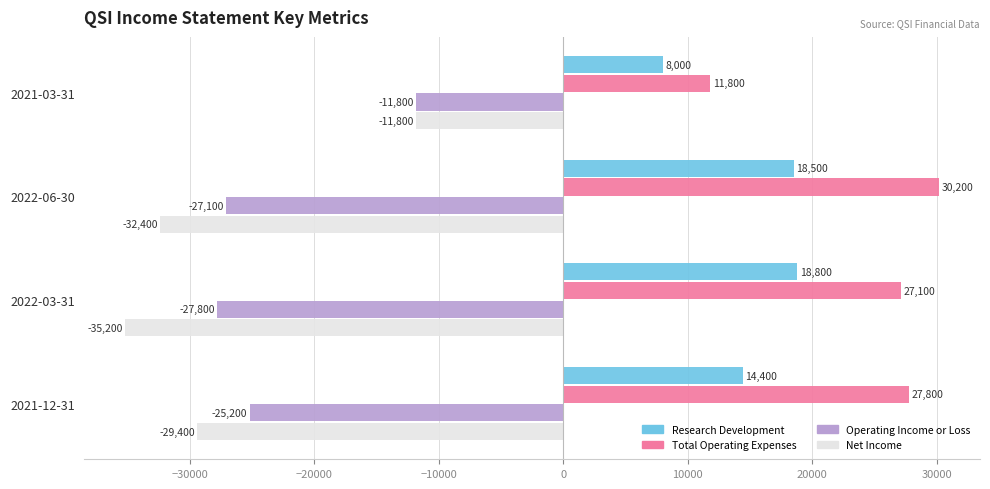

Is it true that Total Operating Expenses equals 27800 at 2021-12-31?

True